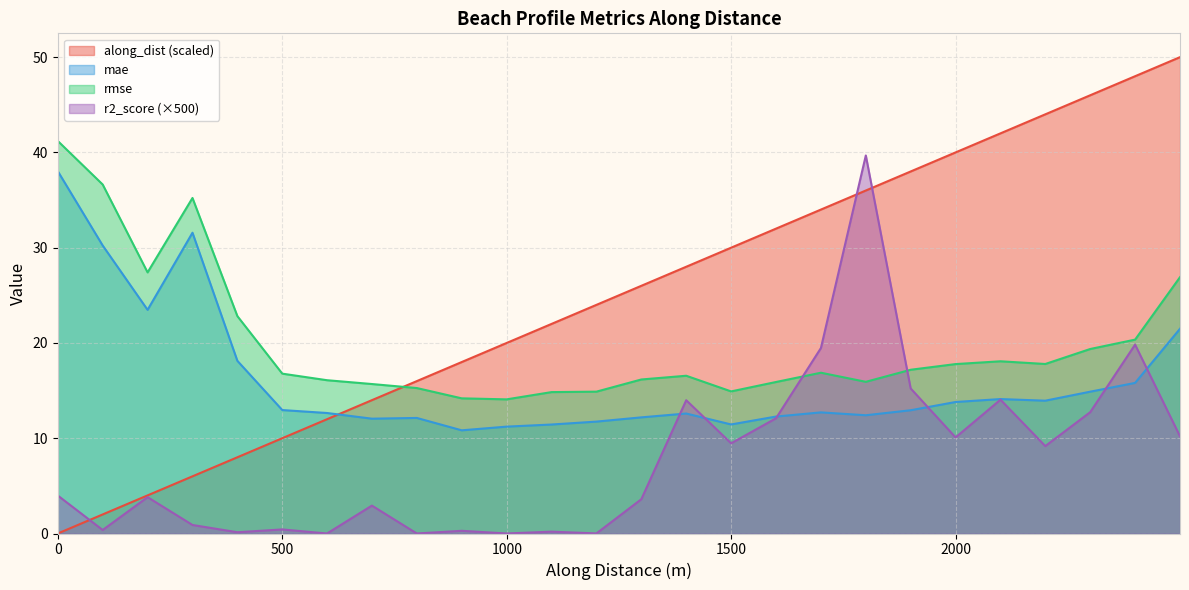

What is the value of the rmse point at the 17th from the left?

15.9